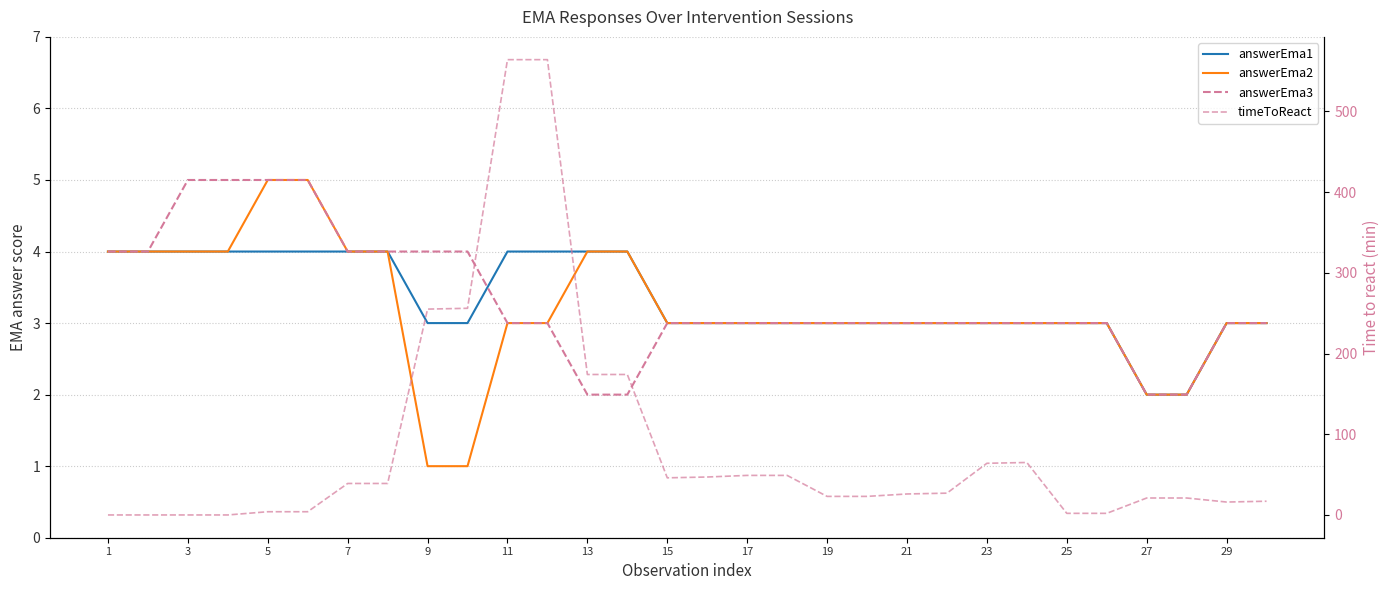

At how many categories does at least one series exceed 451?

2